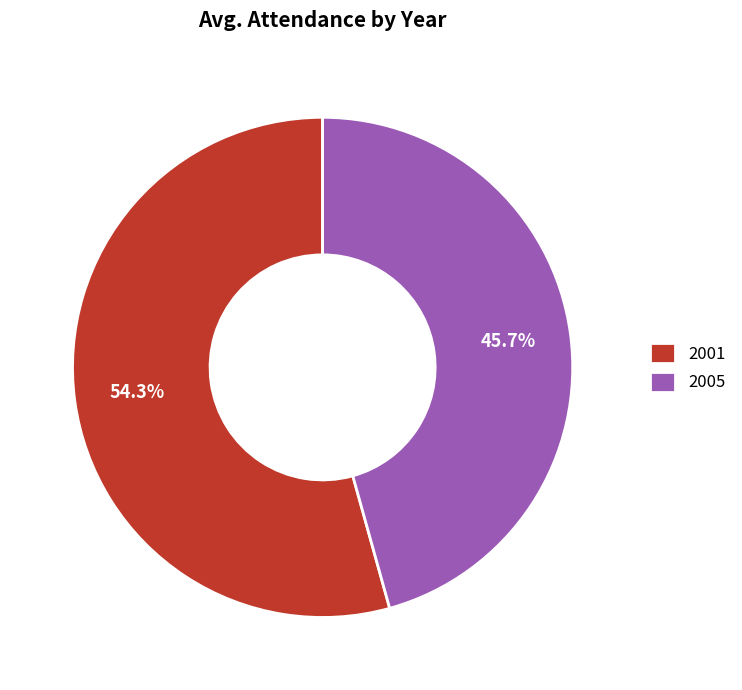

What is the smallest slice in the pie chart?

2005